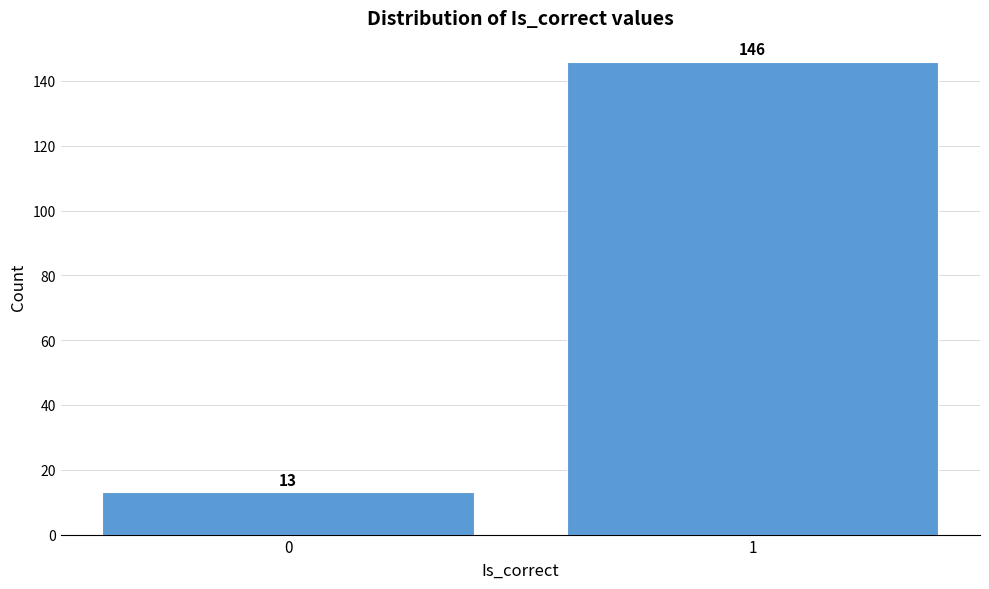

Reading left to right, extract all data points from this chart.

13	146